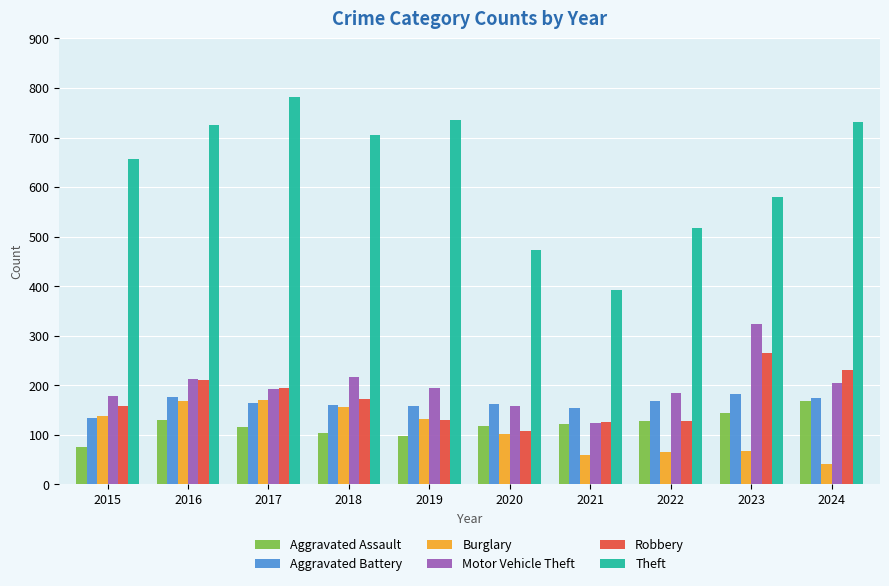

Are the bars grouped side by side (vs. stacked)?

Yes